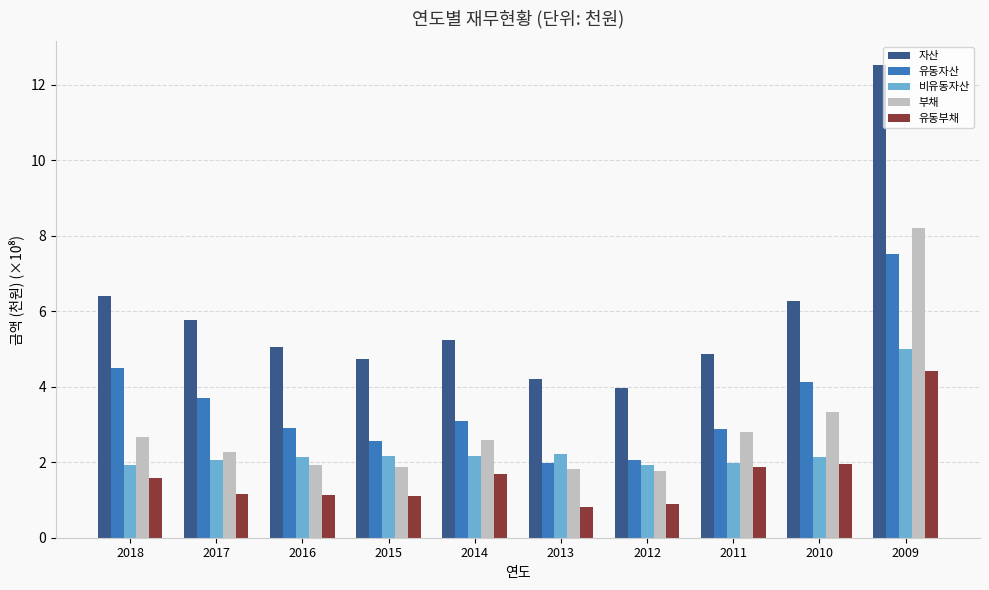

Which label corresponds to the largest value in the chart?

2009